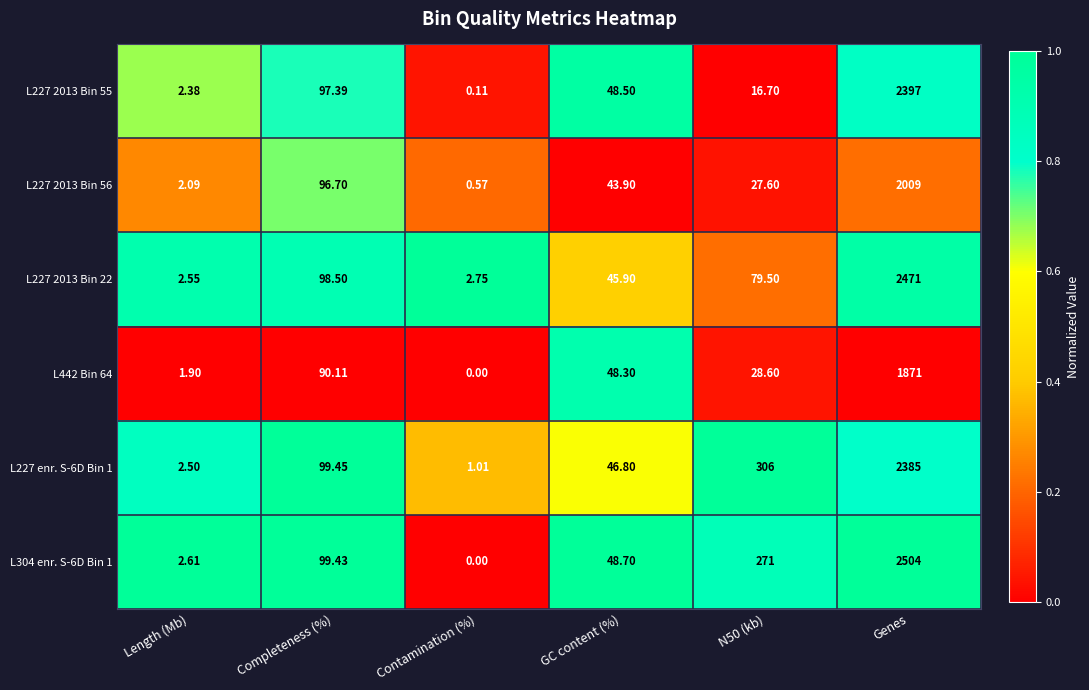

At which label does L304 enr. S-6D Bin 1 first exceed 99?

Completeness (%)